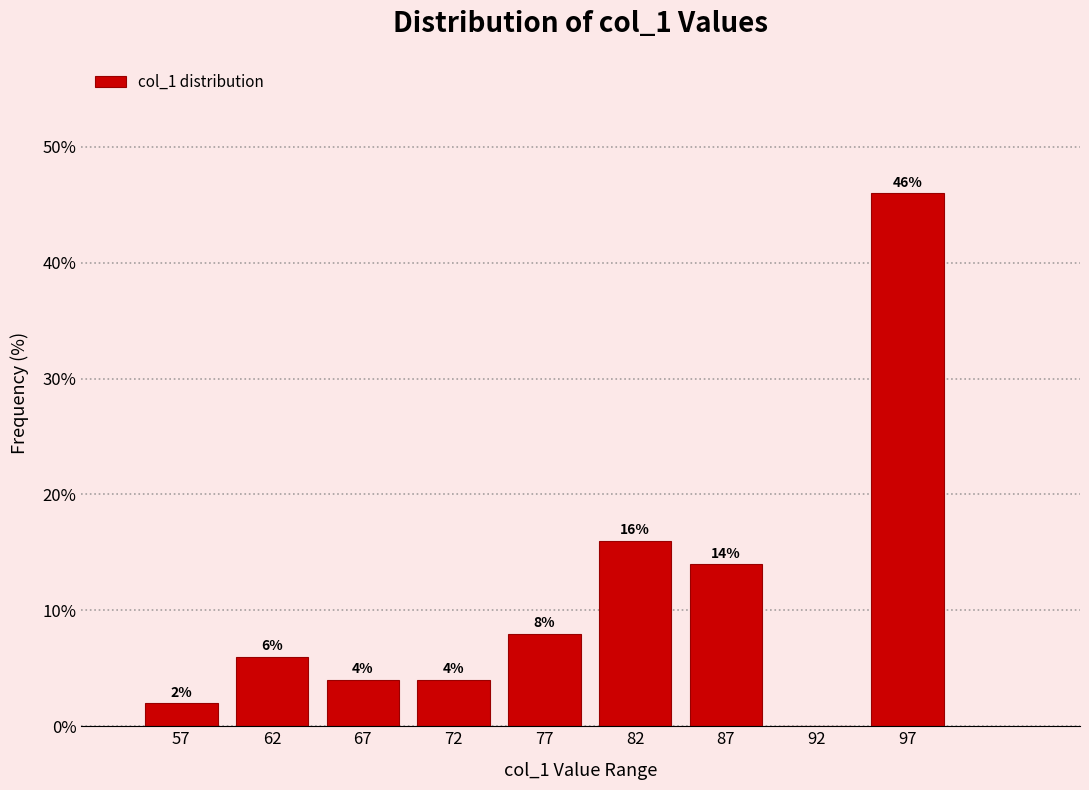

Over which range of the x-axis is the bar tallest?

95 to 100